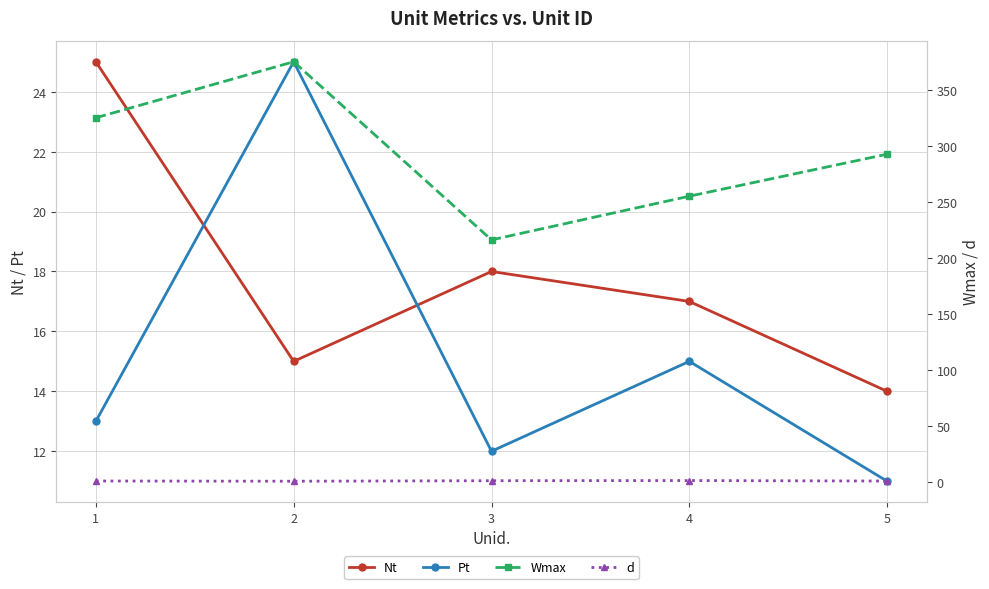

Where does the Wmax series first go above 292?

1